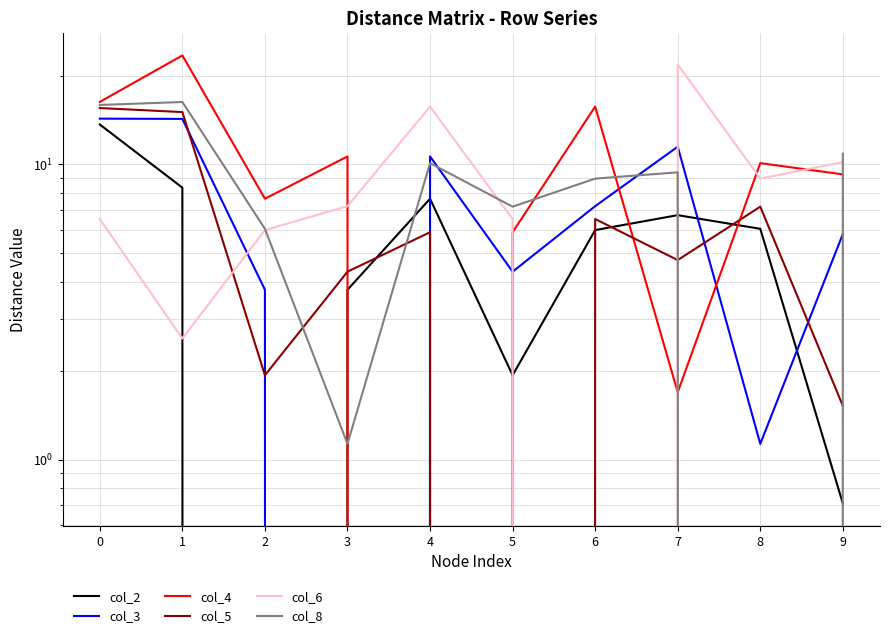

Reading left to right, extract all data points from this chart.

col_2: 13.7	8.3	0.0	3.8	7.7	1.9	6.0	6.7	6.0	0.7
col_3: 14.3	14.3	3.8	0.0	10.6	4.3	7.2	11.5	1.1	5.8
col_4: 16.3	23.4	7.7	10.6	0.0	5.9	15.7	1.7	10.1	9.2
col_5: 15.5	15.0	1.9	4.3	5.9	0.0	6.5	4.7	7.2	1.5
col_6: 6.5	2.6	6.0	7.2	15.7	6.5	0.0	21.8	8.9	10.2
col_8: 15.9	16.3	6.0	1.1	10.1	7.2	8.9	9.4	0.0	10.9